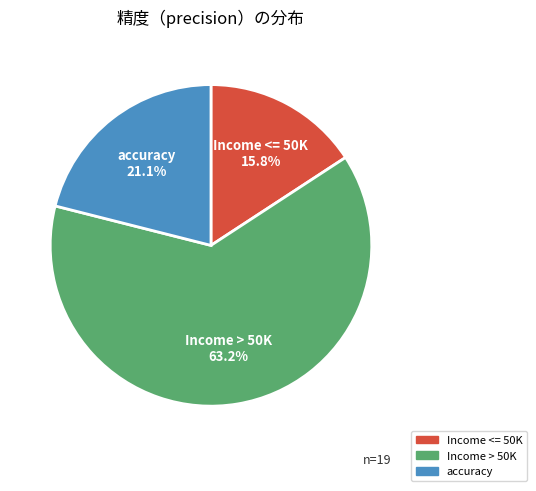

The Income <= 50K slice represents 16% of the pie. True or false?

True